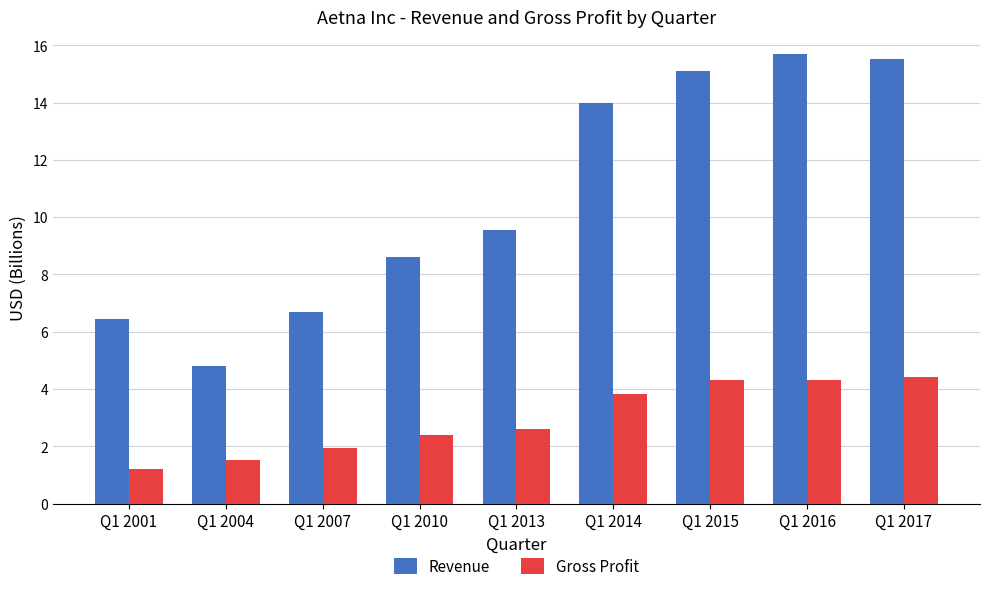

Which series has the largest range (max minus min)?

Revenue